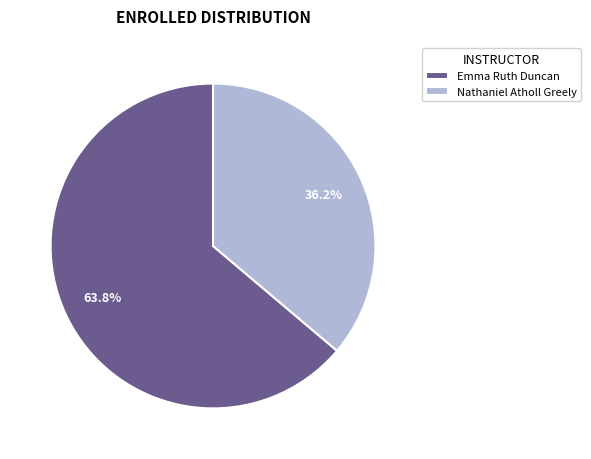

What is the largest slice in the pie chart?

Emma Ruth Duncan